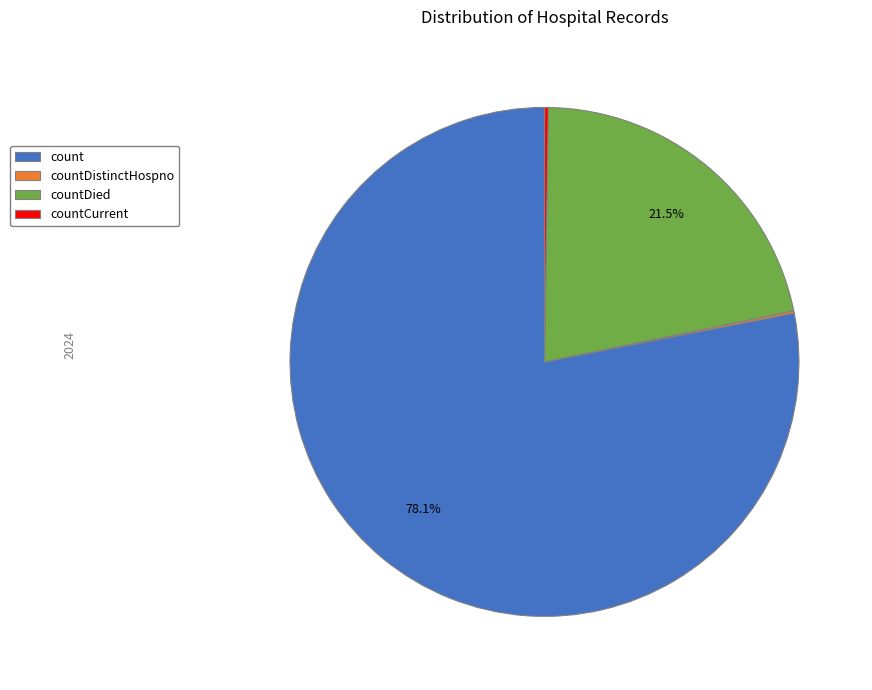

Which category has the biggest portion of the pie?

count